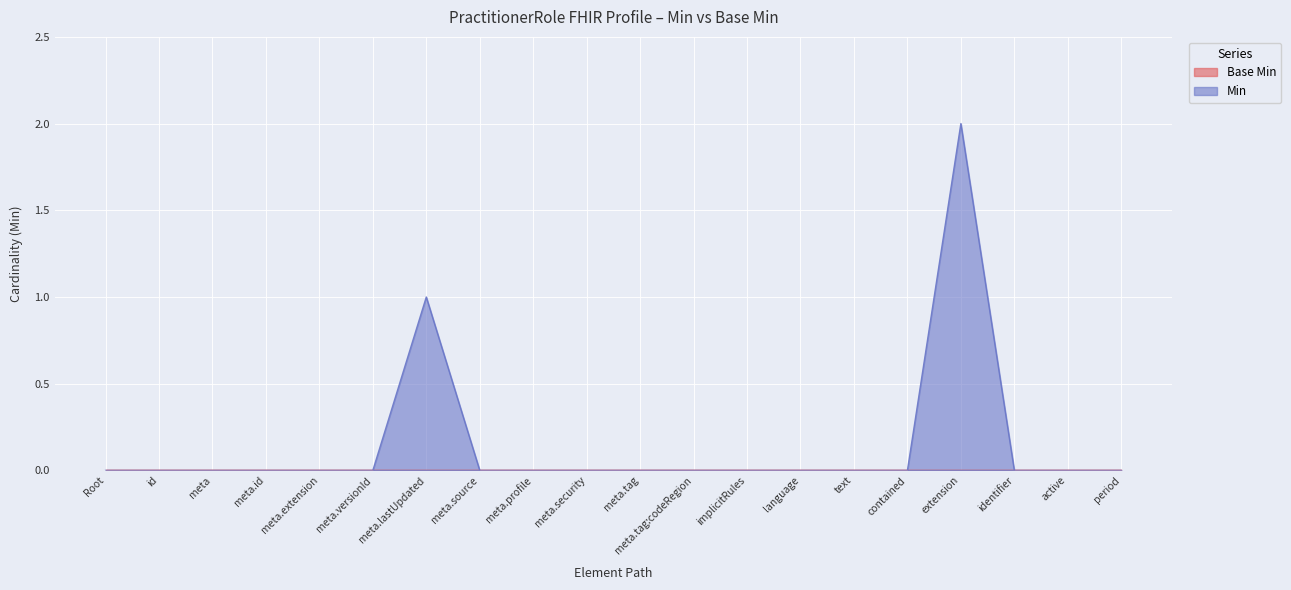

How many interior local peaks (higher than both neighbors) does the data have?

2